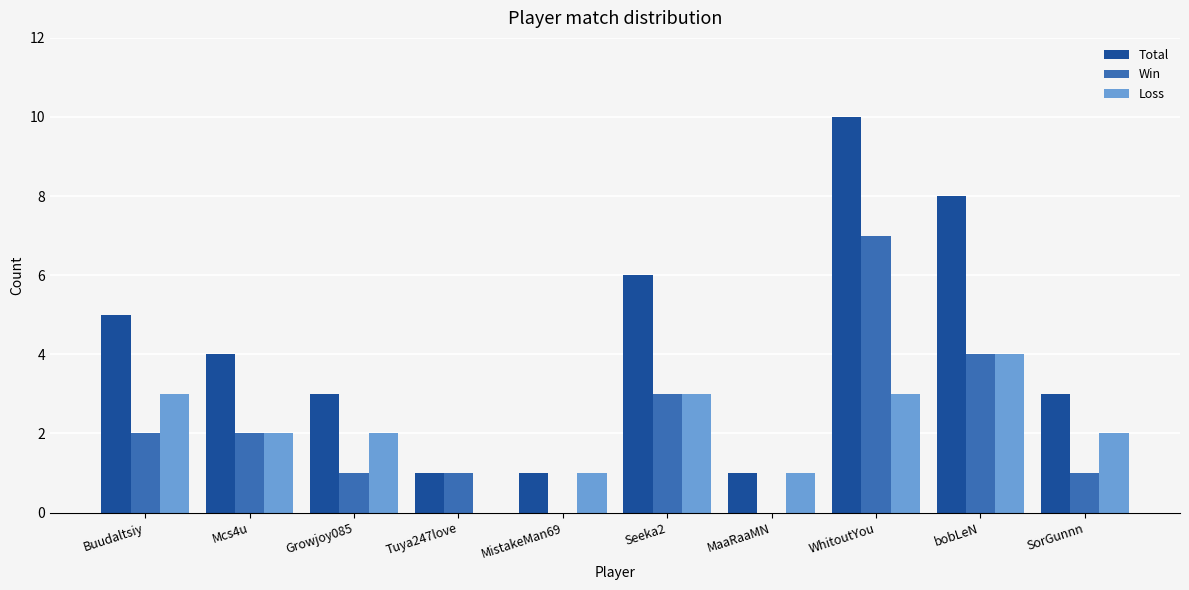

At which category is the sum across all series the highest?

WhitoutYou